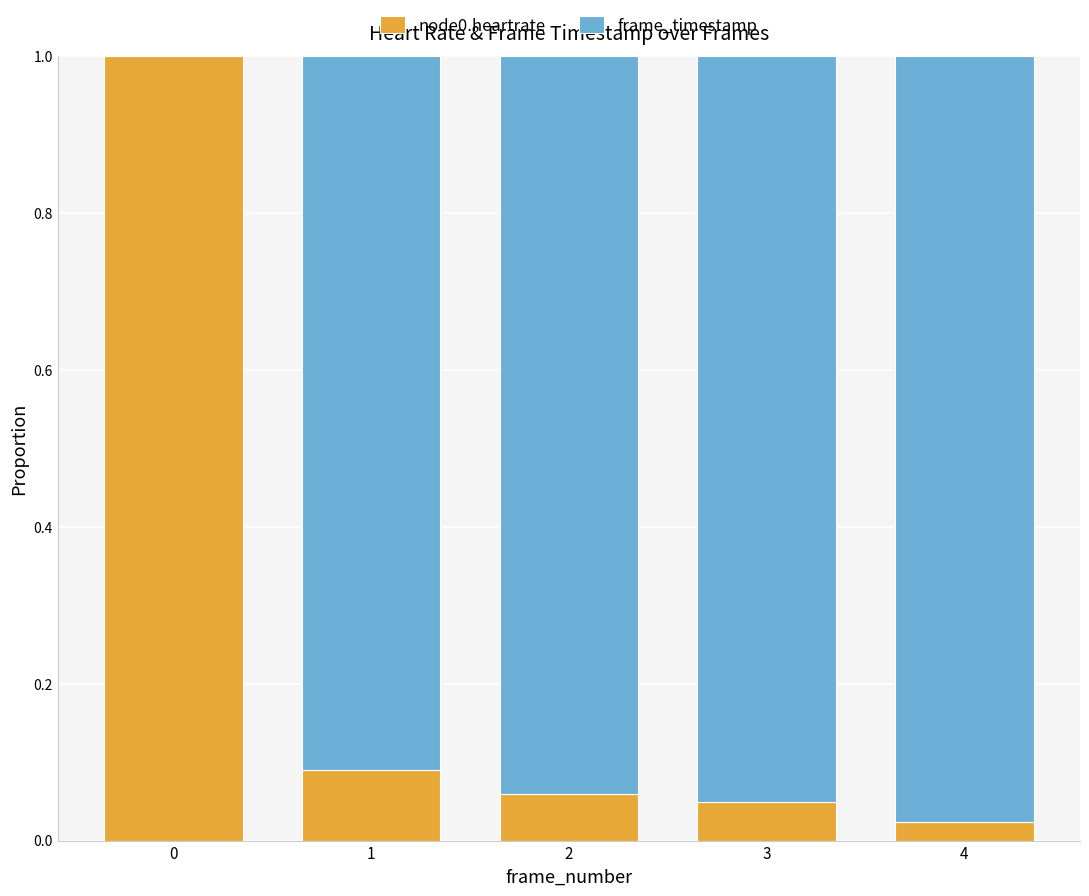

What is the sum of all node0.heartrate values?

1.2